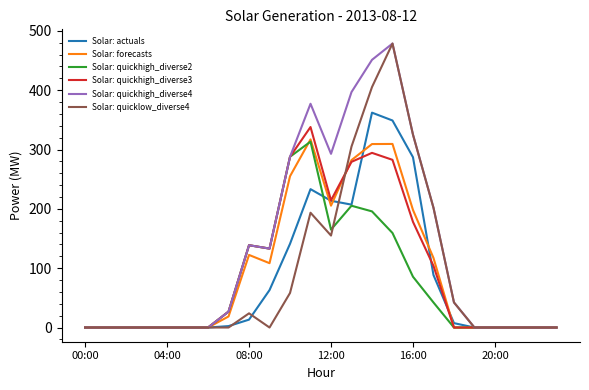

Which series has the largest total across all categories?

Solar: quickhigh_diverse4